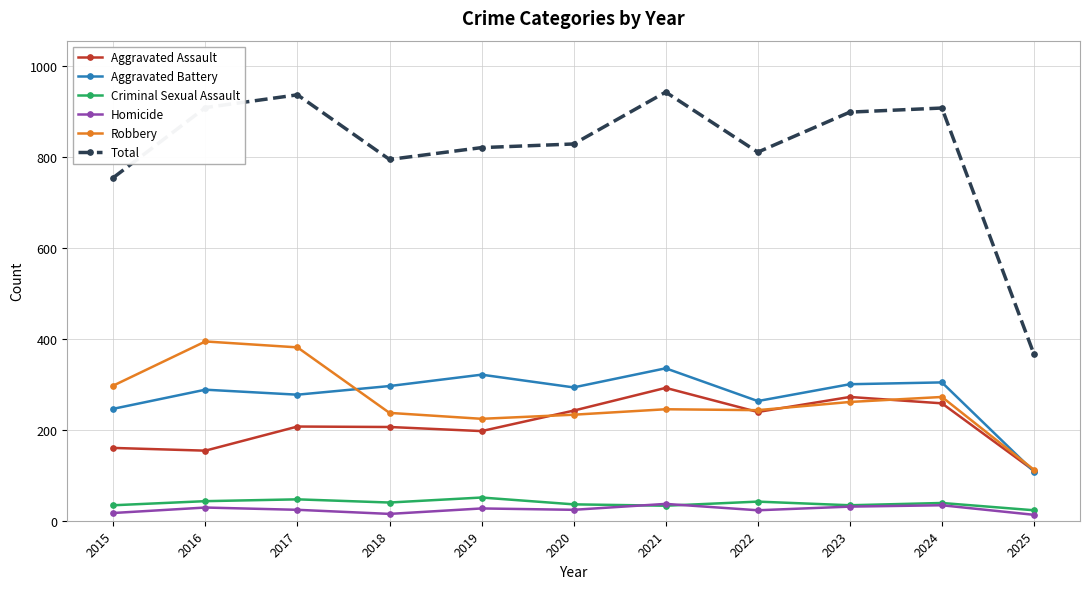

What is the value of the Aggravated Assault point at the 9th from the left?

272